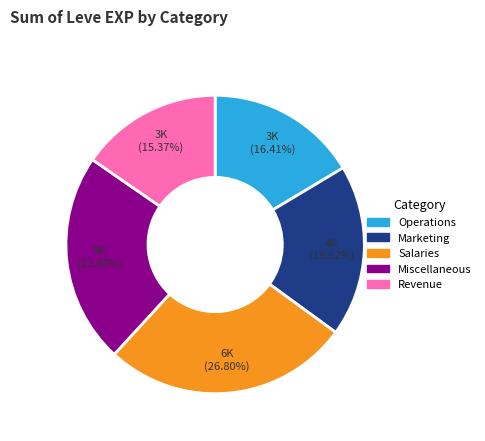

Does any single category account for the majority?

No